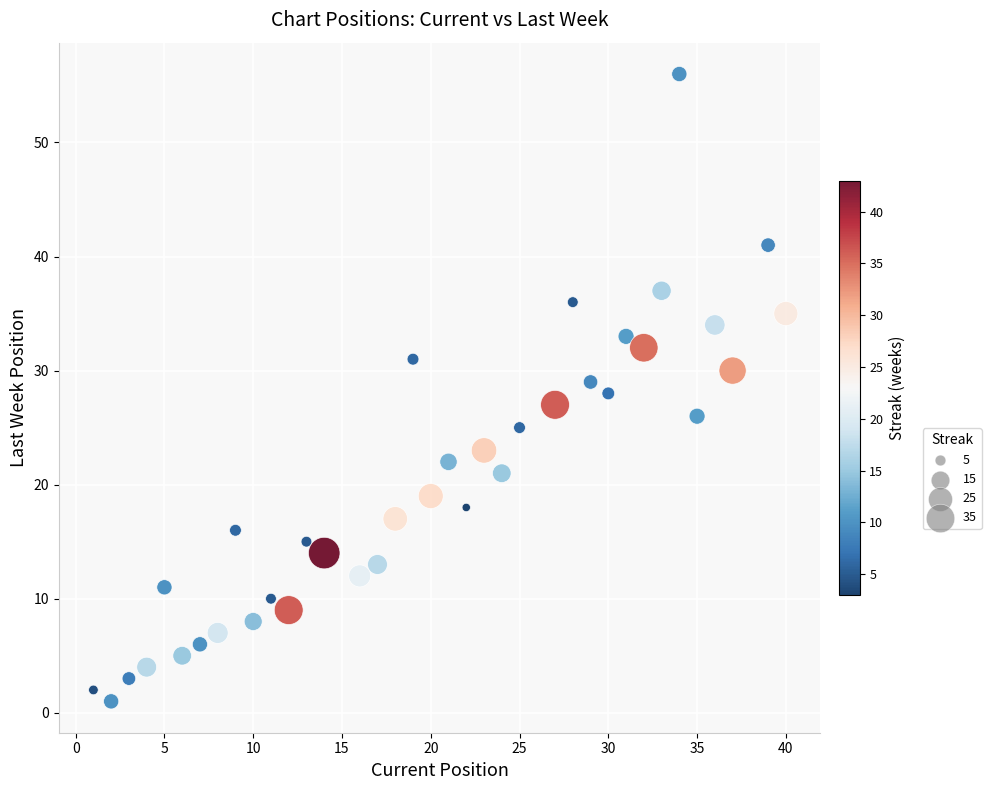

What is the range of Y values (max minus min)?

55